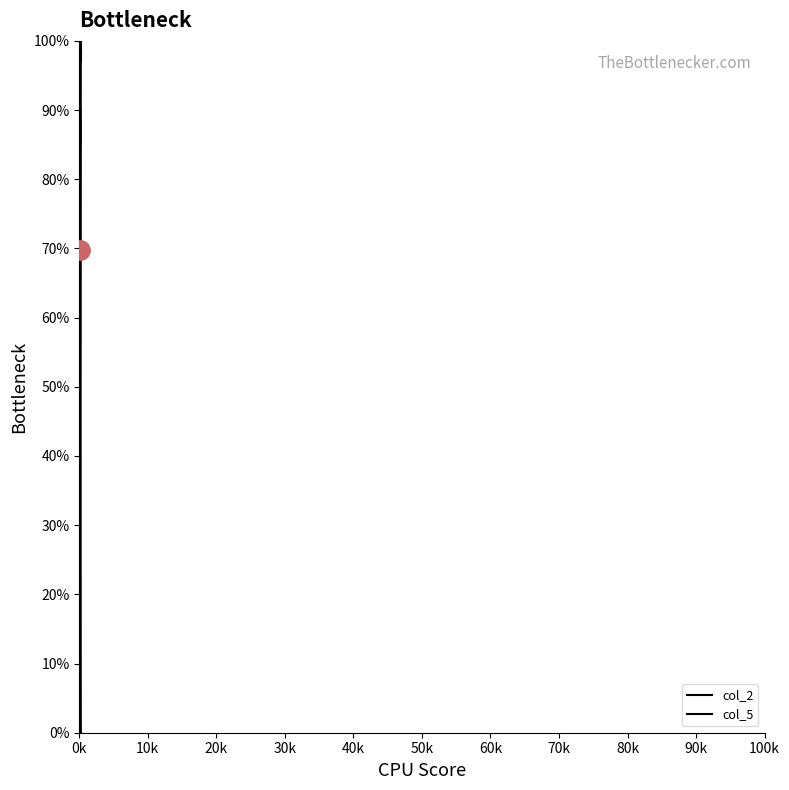

Which series has the largest range (max minus min)?

col_2